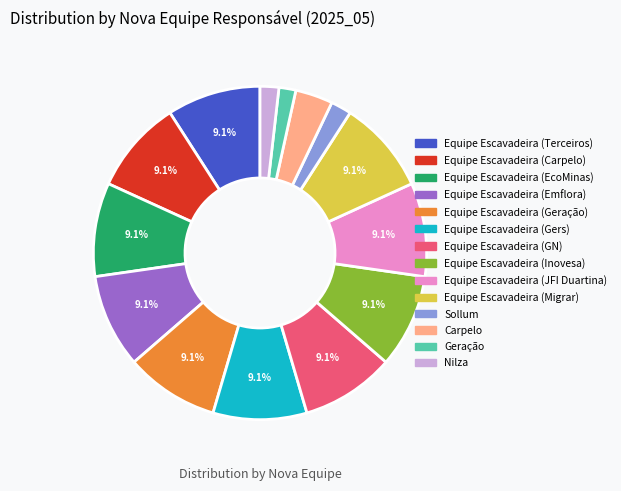

What percentage is NOT represented by Equipe Escavadeira (Migrar)?

90.9%